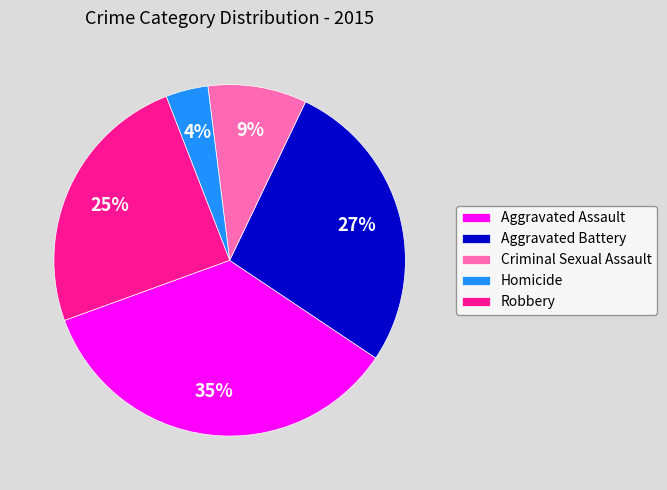

Rank the categories by value from highest to lowest.

Aggravated Assault, Aggravated Battery, Robbery, Criminal Sexual Assault, Homicide